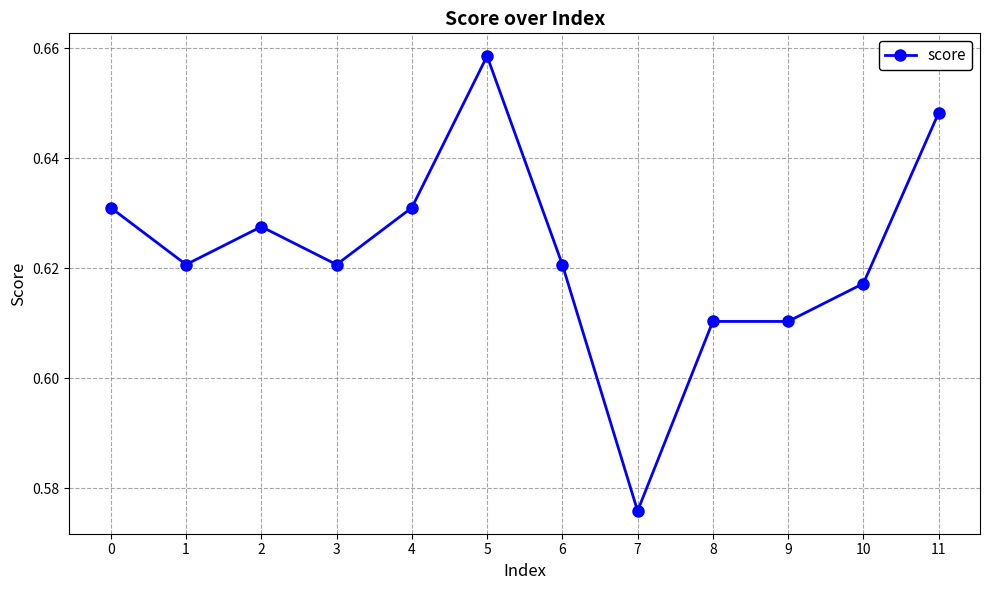

The chart shows a value of 0.2 at 4. True or false?

False